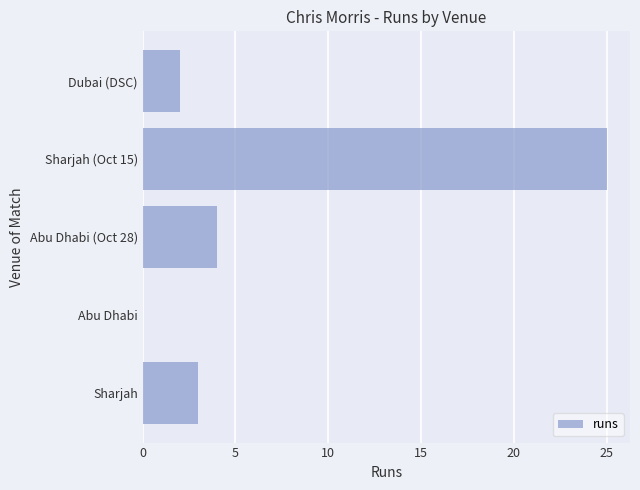

At which label is the value closest to 12?

Abu Dhabi (Oct 28)